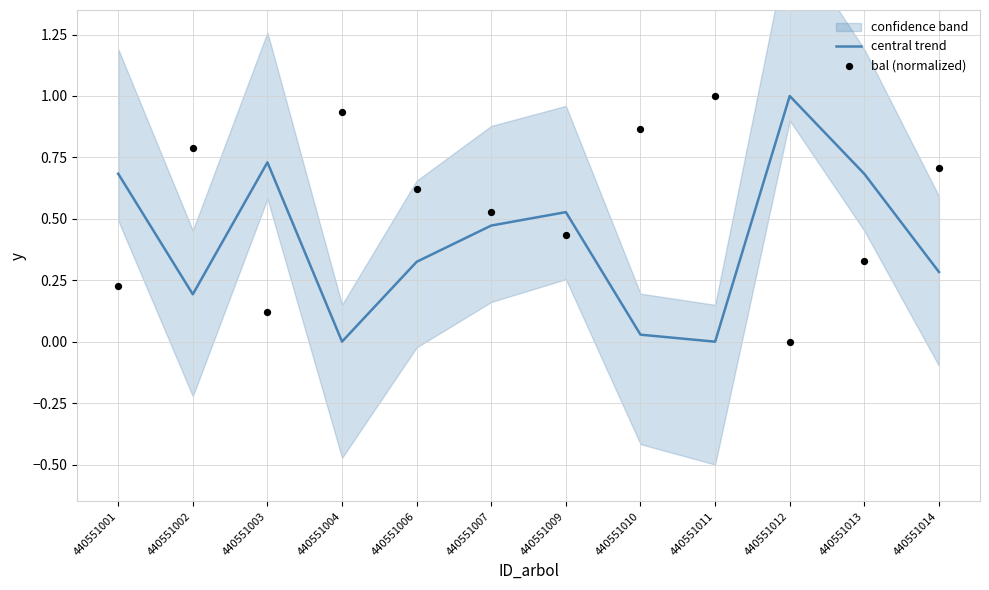

At which category is the sum across all series the highest?

440551013